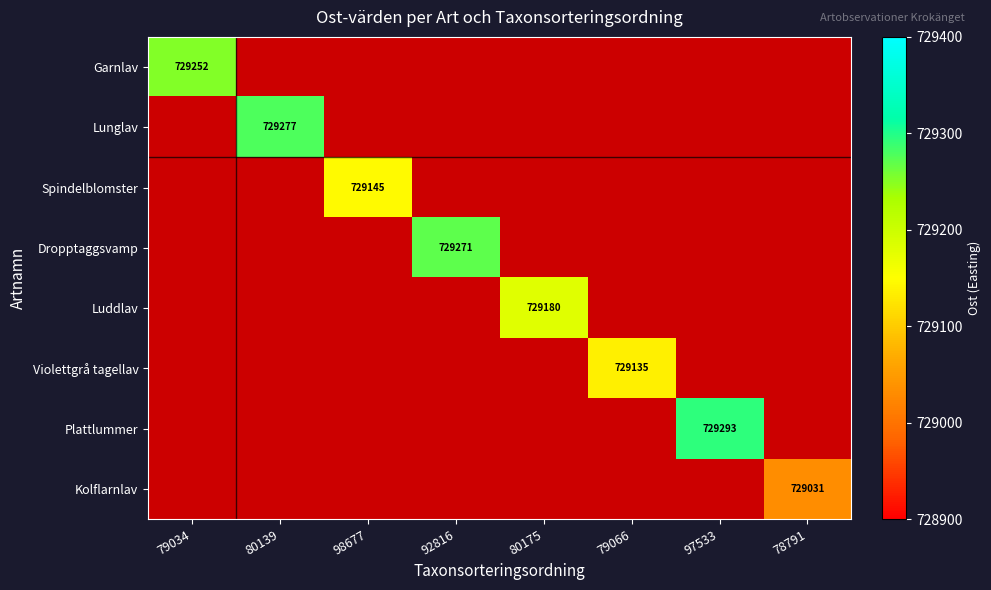

Is it true that Violettgrå tagellav equals 729135.0 at 79066?

True